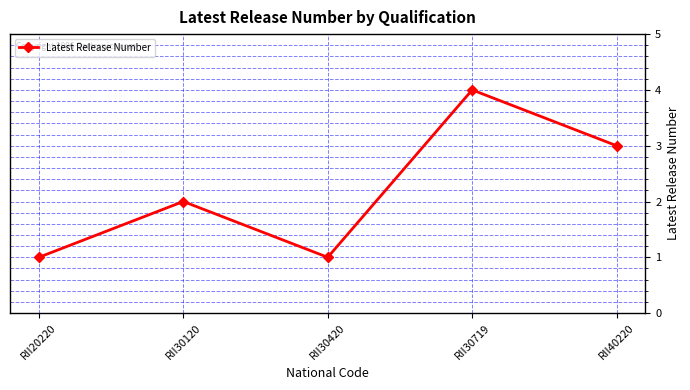

True or false: there are more than 2 points higher than both neighbors.

False